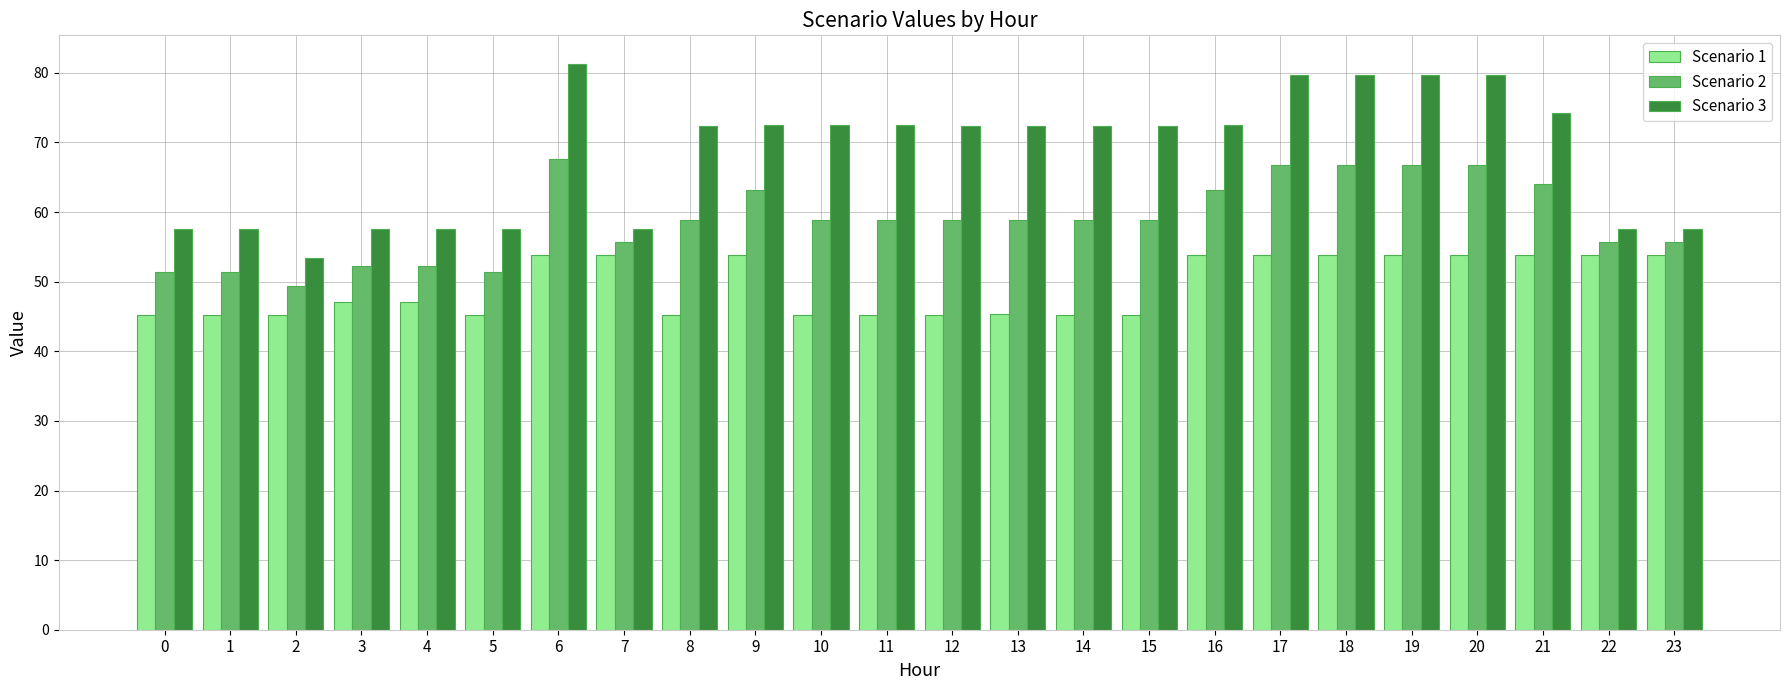

Does the chart contain any negative values?

No